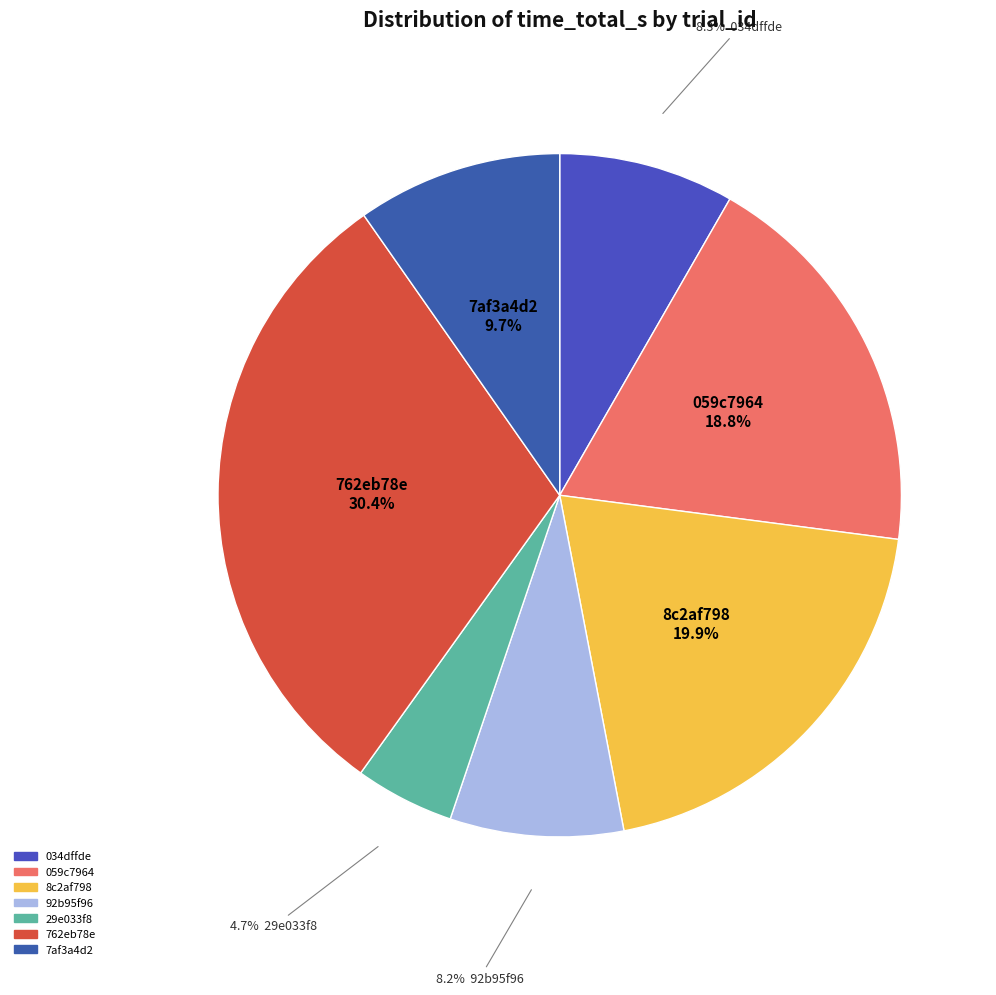

Does 29e033f8 account for over 50% of the chart?

No